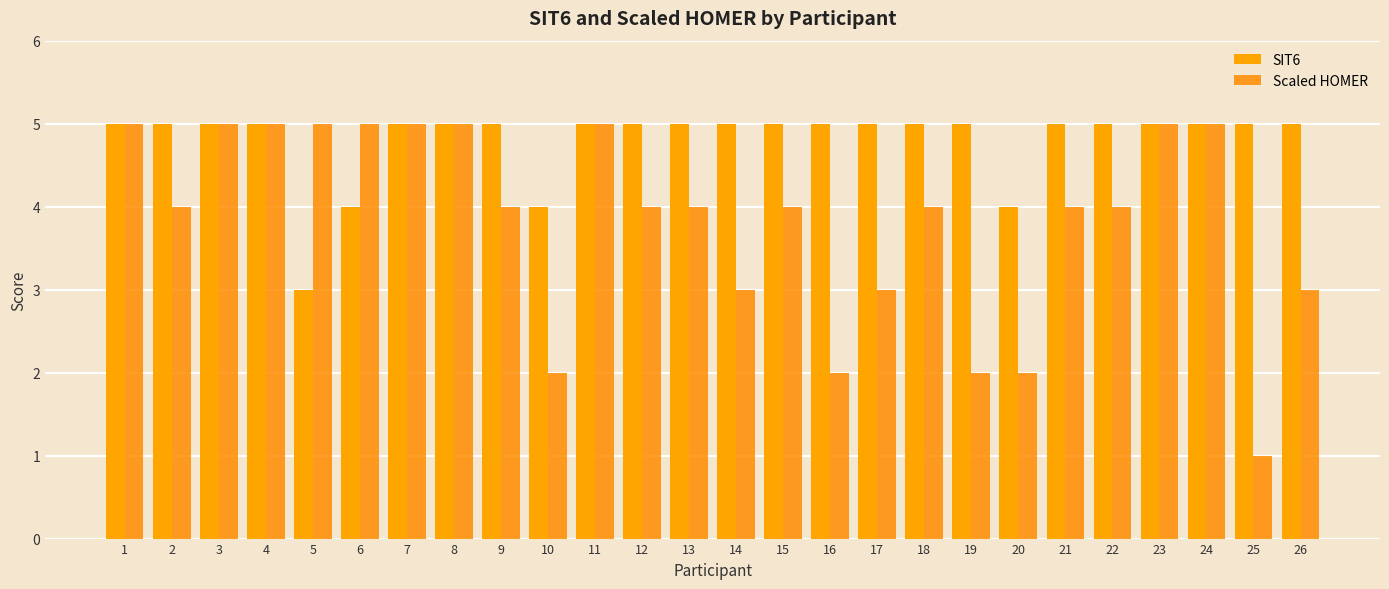

How many categories are shown in the chart?

26